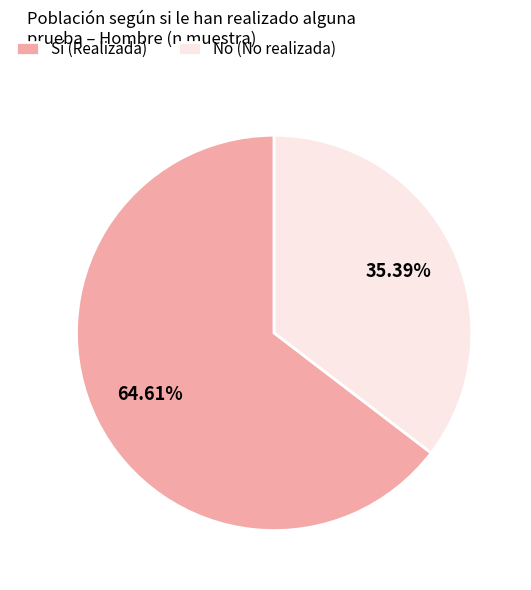

Is there a majority slice in this chart?

Yes